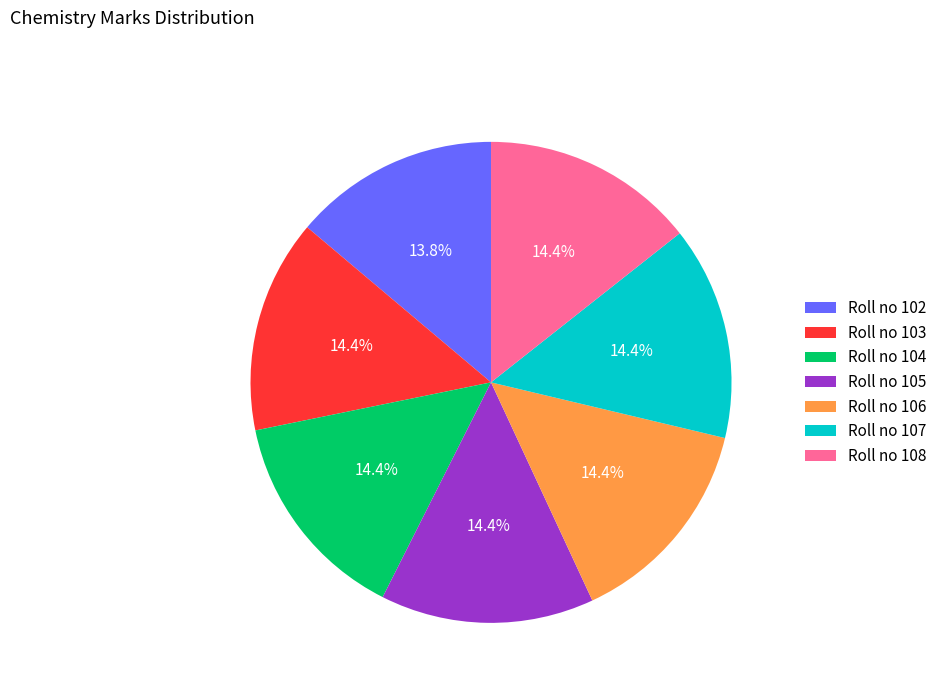

How many segments does this pie chart have?

7